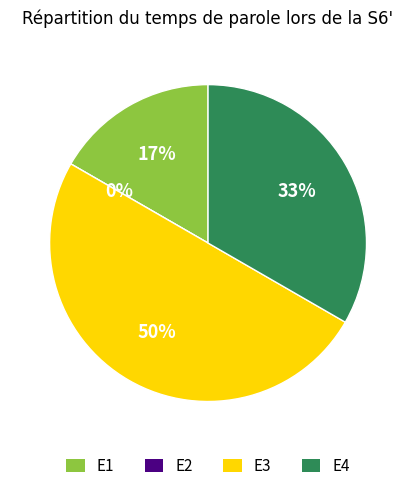

Does any single category account for the majority?

No